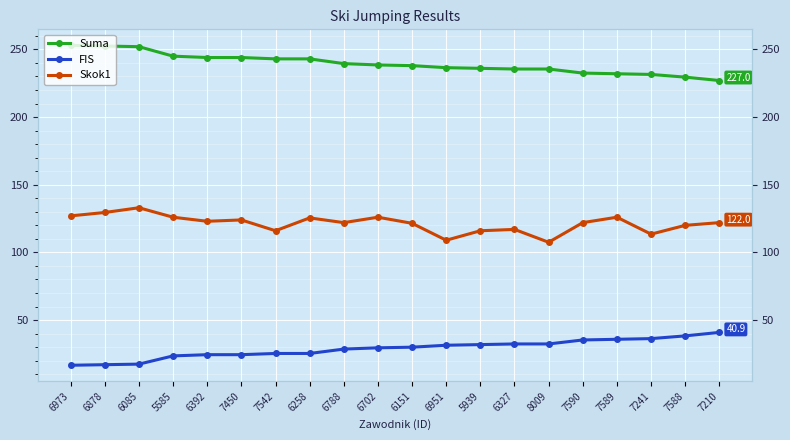

True or false: Skok1 has a value of 123.0 at 6392.

True